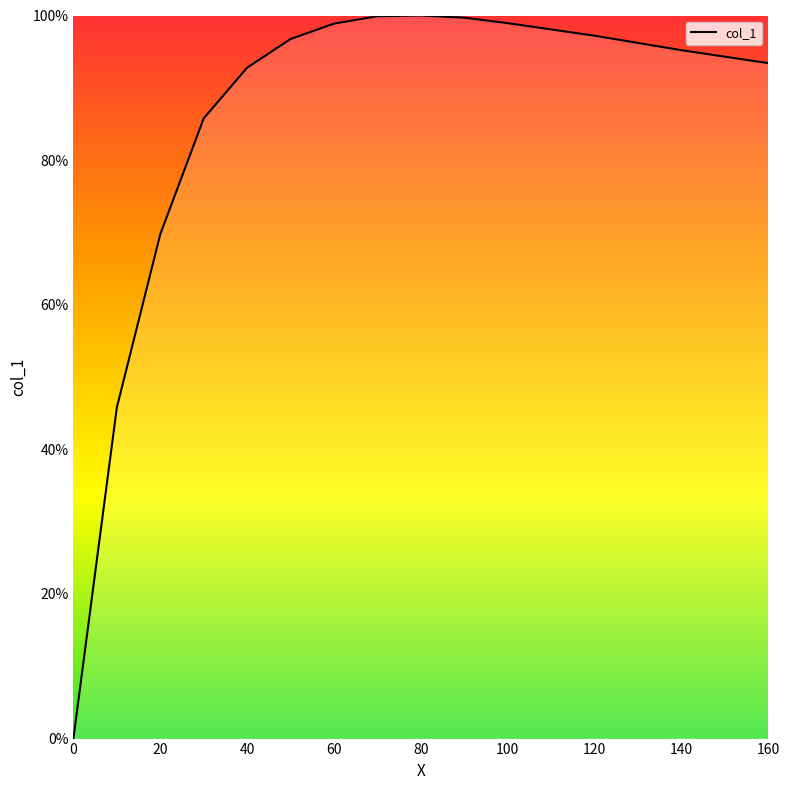

What is the difference between the maximum and minimum values?

100.0